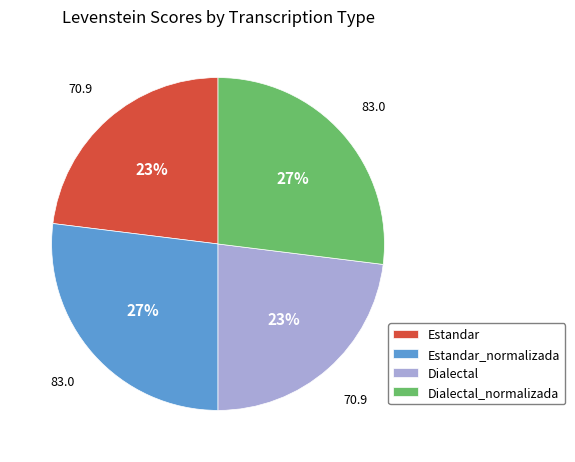

What percentage is the Dialectal_normalizada slice, to the nearest percent?

27%